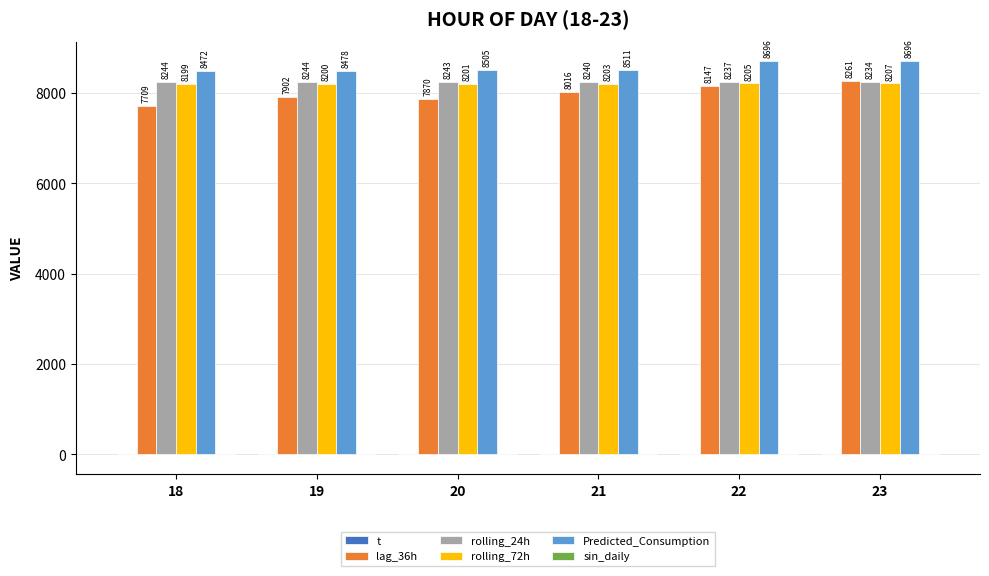

Which series has the largest total across all categories?

Predicted_Consumption